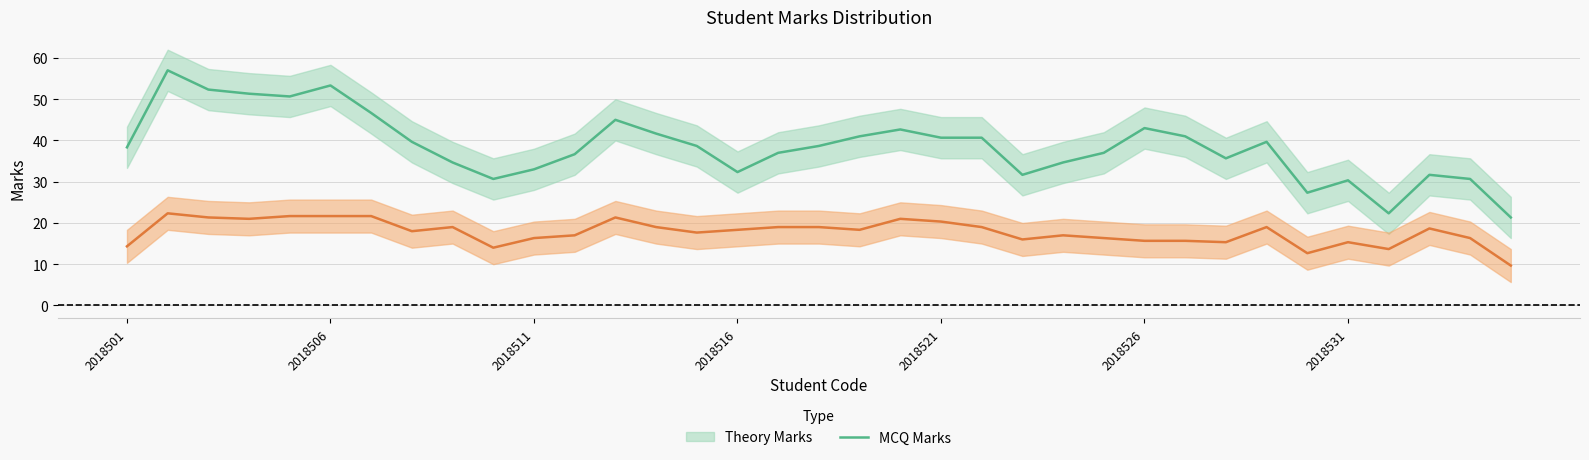

Count the number of data series in this chart.

2